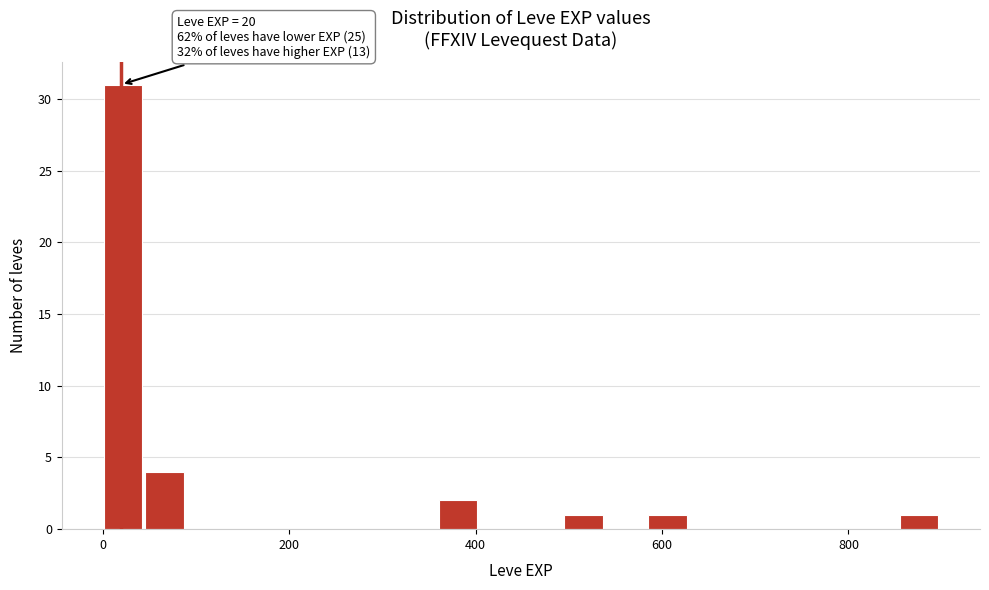

Around what value on the x-axis is the tallest bar? Give the approximate position of its centre, as read against the axis.

20